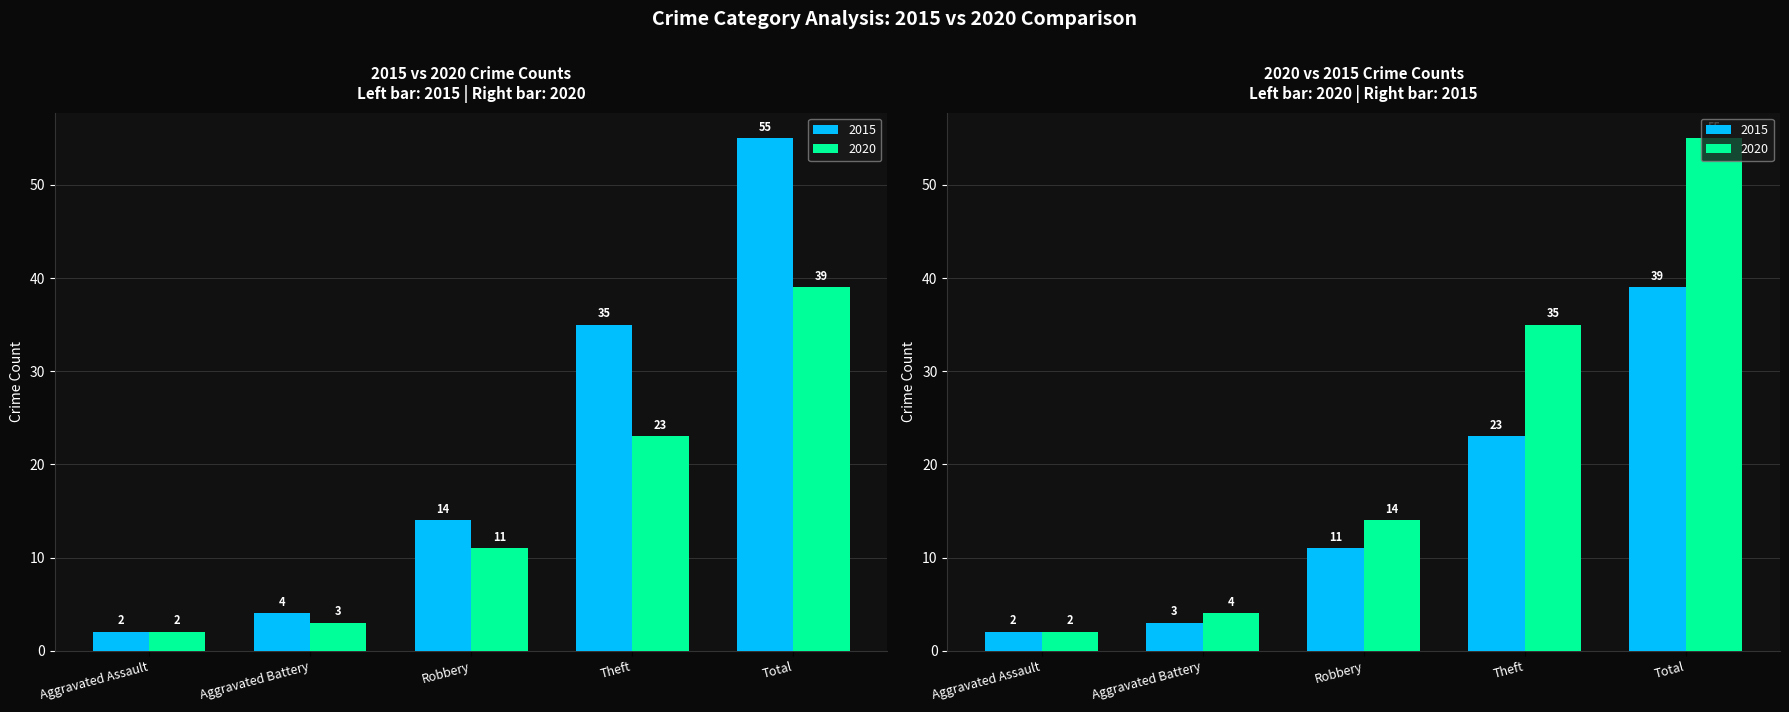

Which series has the widest spread of values?

2015